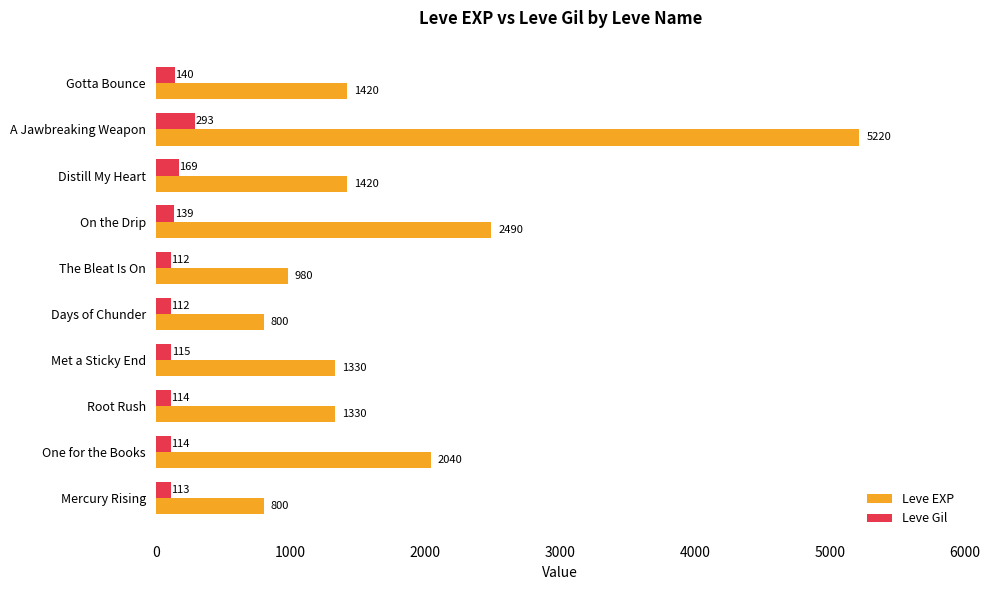

Between The Bleat Is On and A Jawbreaking Weapon, which series saw the biggest shift?

Leve EXP